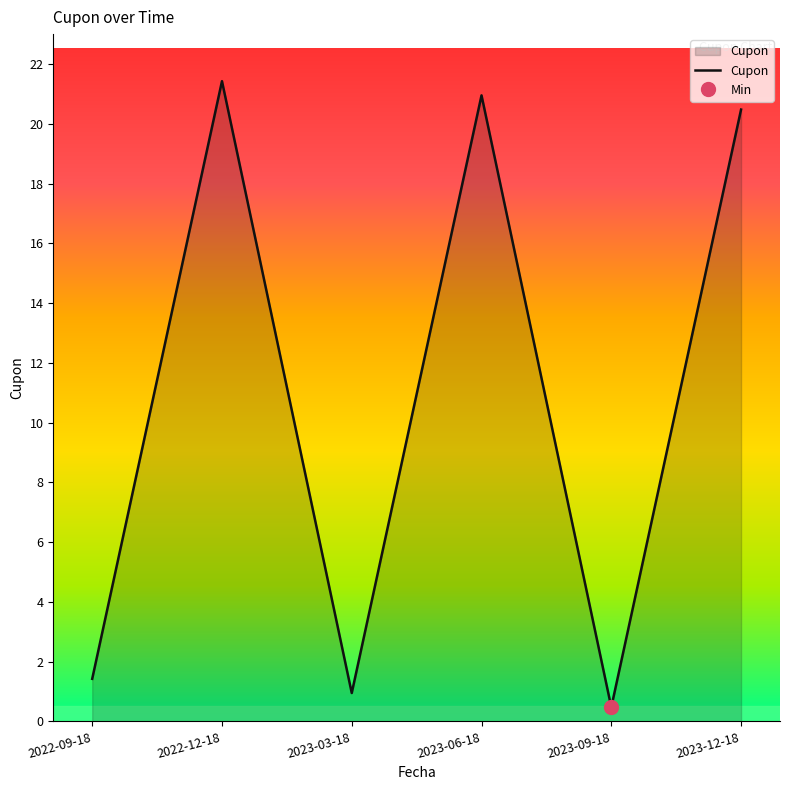

Which label corresponds to the smallest value in the chart?

2023-09-18